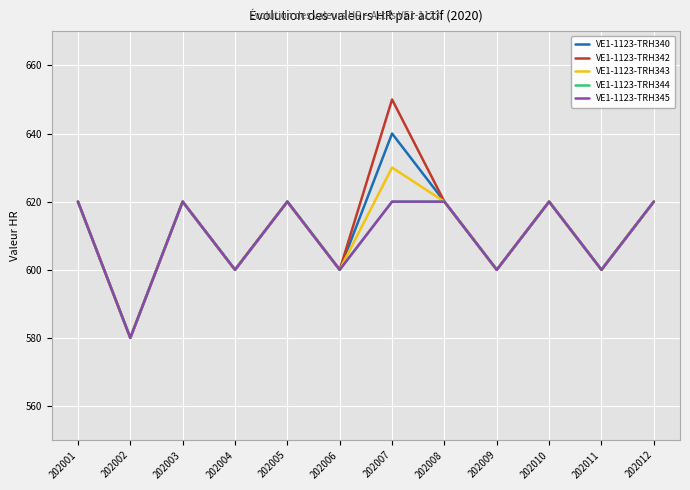

Does the chart have visible grid lines?

Yes